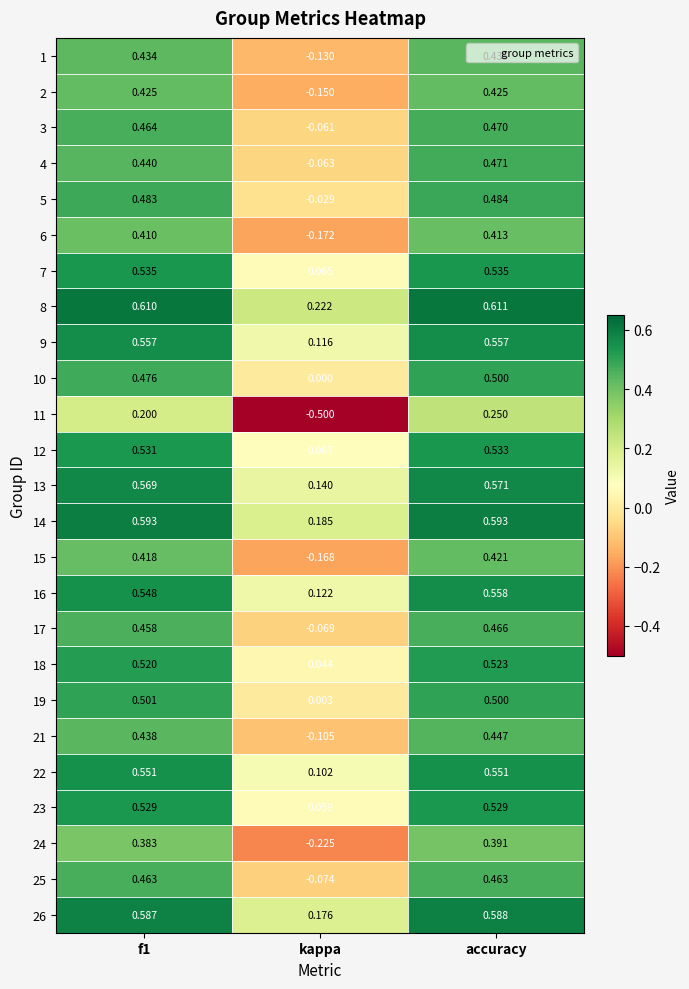

Where is 23 nearest to the value 0?

kappa